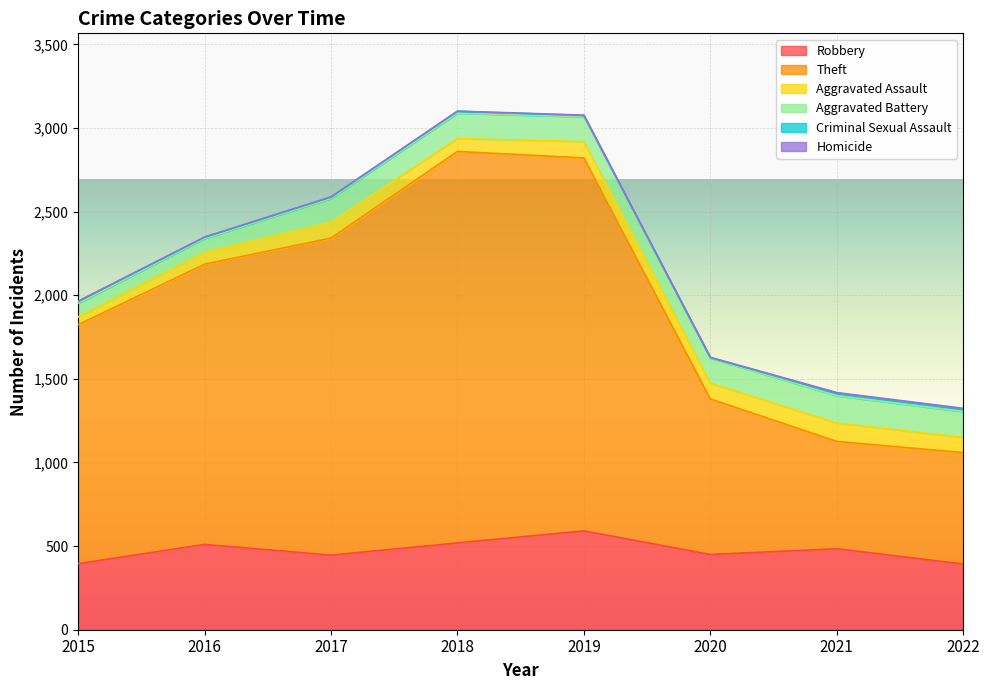

What is the value of the Theft point at the 5th from the left?

2230